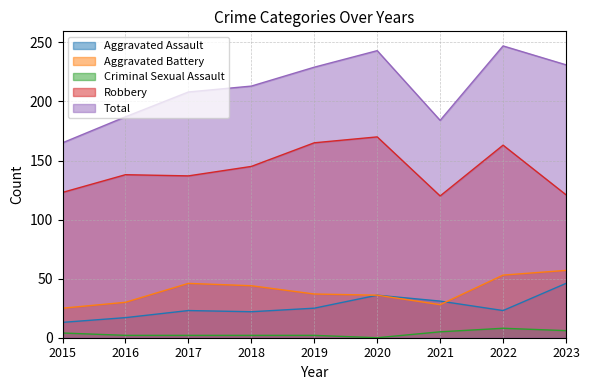

The Aggravated Assault series shows 36 at 2020. True or false?

True